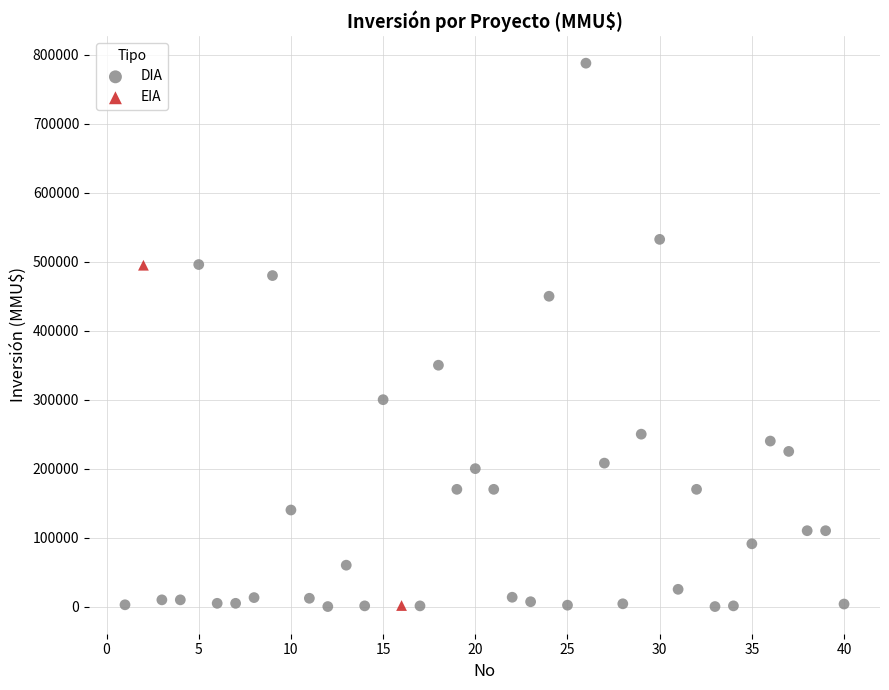

What are all the series names shown in the legend?

DIA, EIA